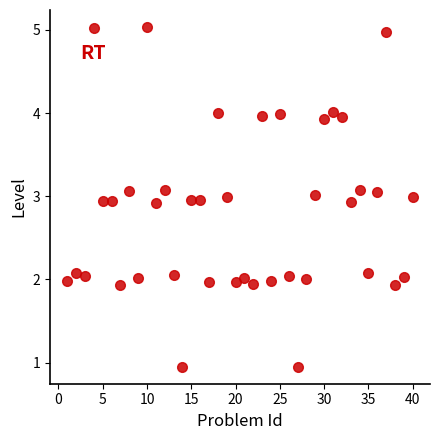

What is the range of X values (max minus min)?

39.0